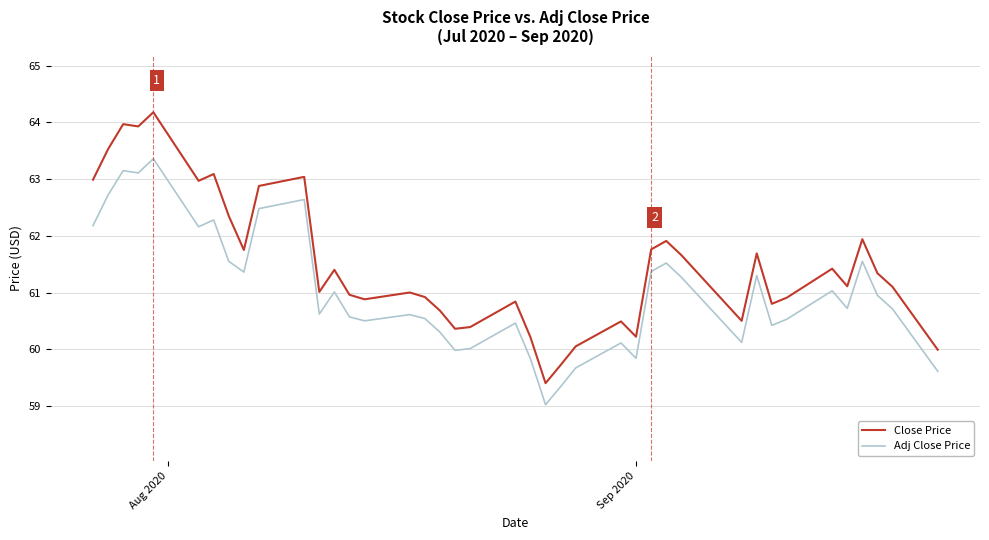

What is the sum of all Adj Close Price values?

2440.5